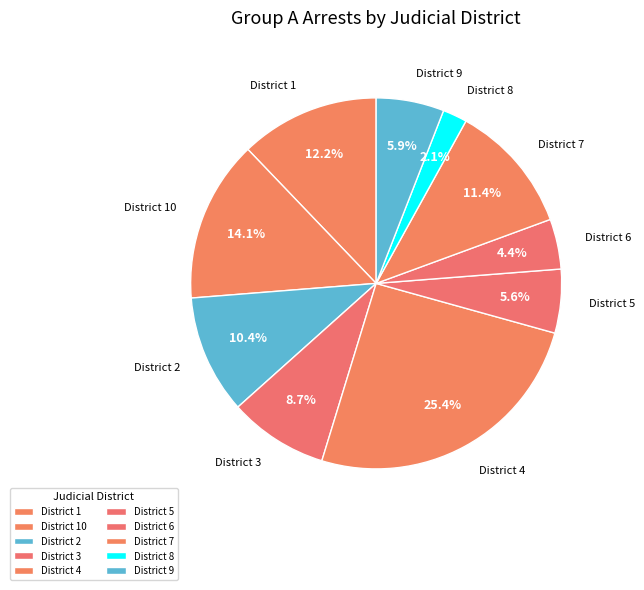

How many slices are in this pie chart?

10